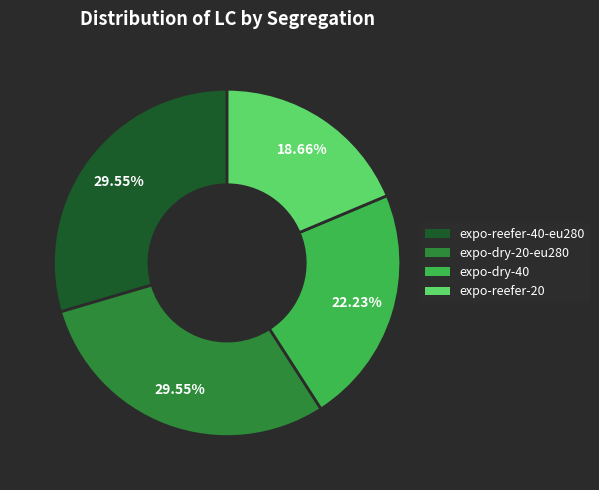

Is there a majority slice in this chart?

No